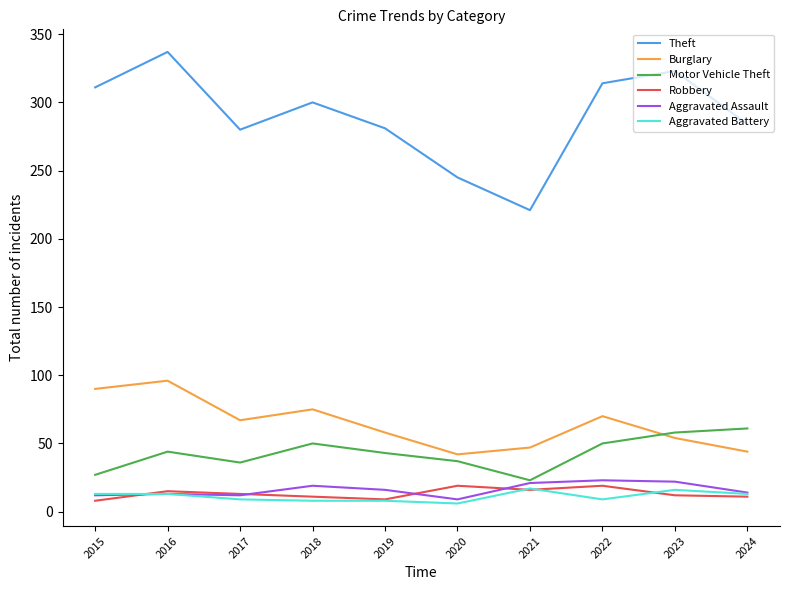

At which category does the chart reach its peak across all series?

2016